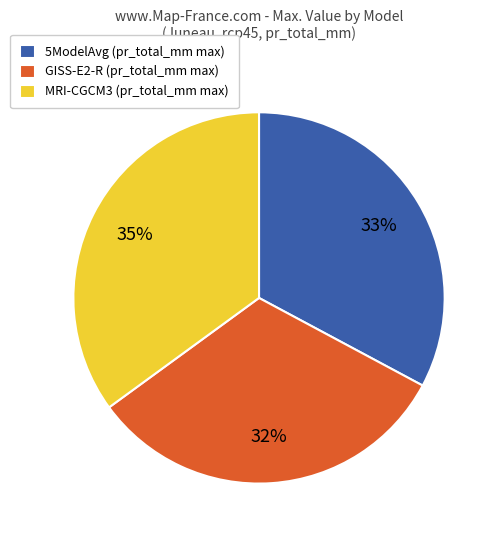

Do MRI-CGCM3 (pr_total_mm max) and 5ModelAvg (pr_total_mm max) together represent more than half of the pie?

Yes